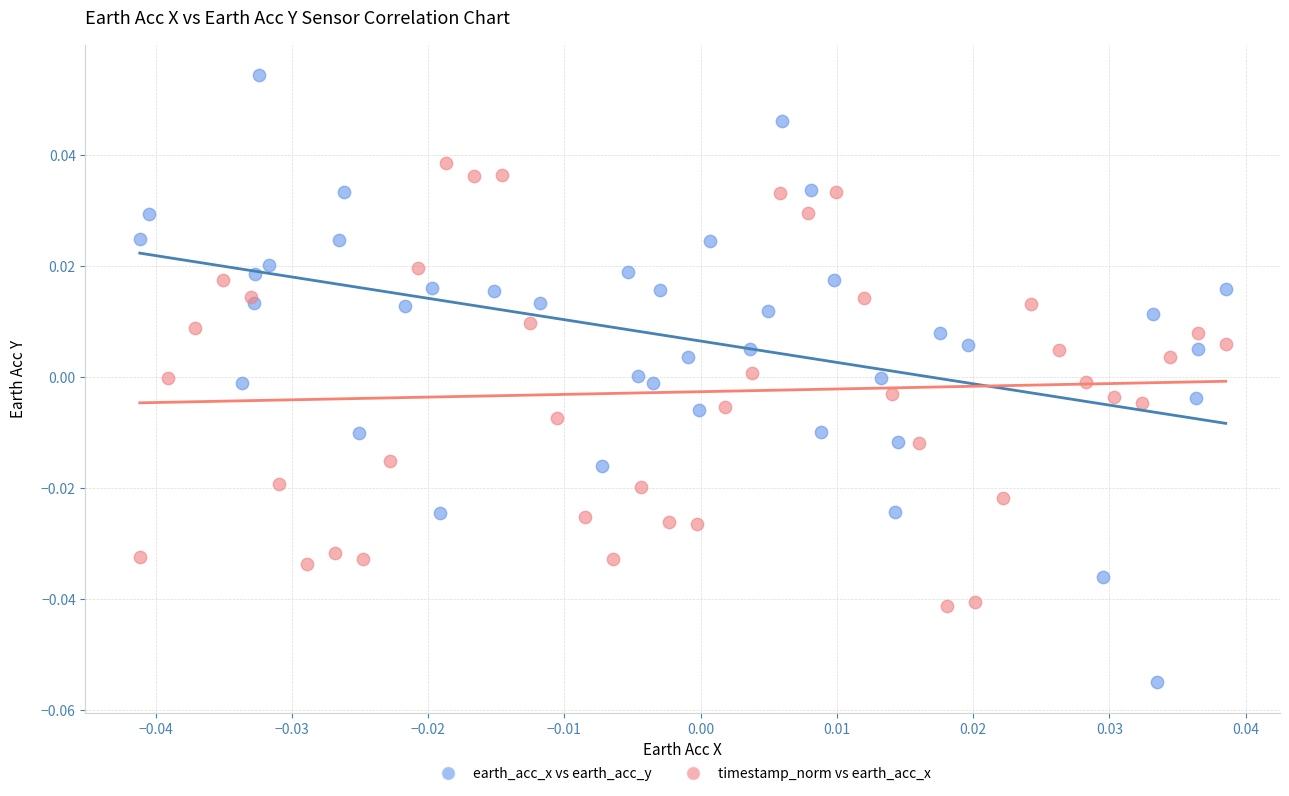

Which series contains the lowest Y value?

earth_acc_x vs earth_acc_y